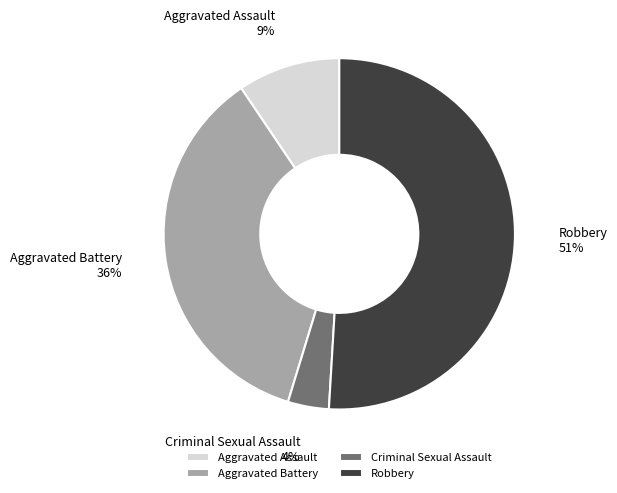

Between Aggravated Battery and Robbery, which is larger?

Robbery